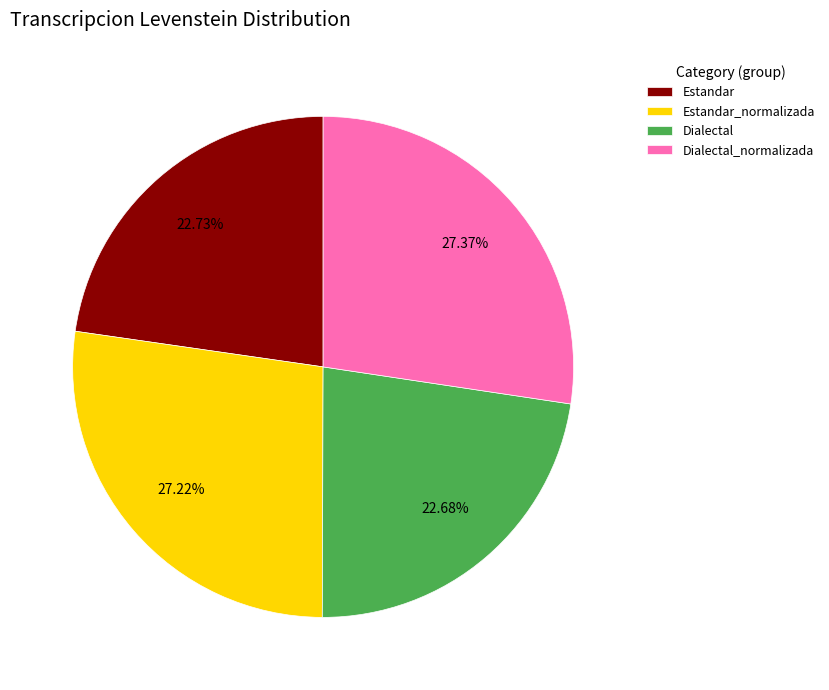

What percentage do Dialectal_normalizada and Estandar together represent?

50.1%